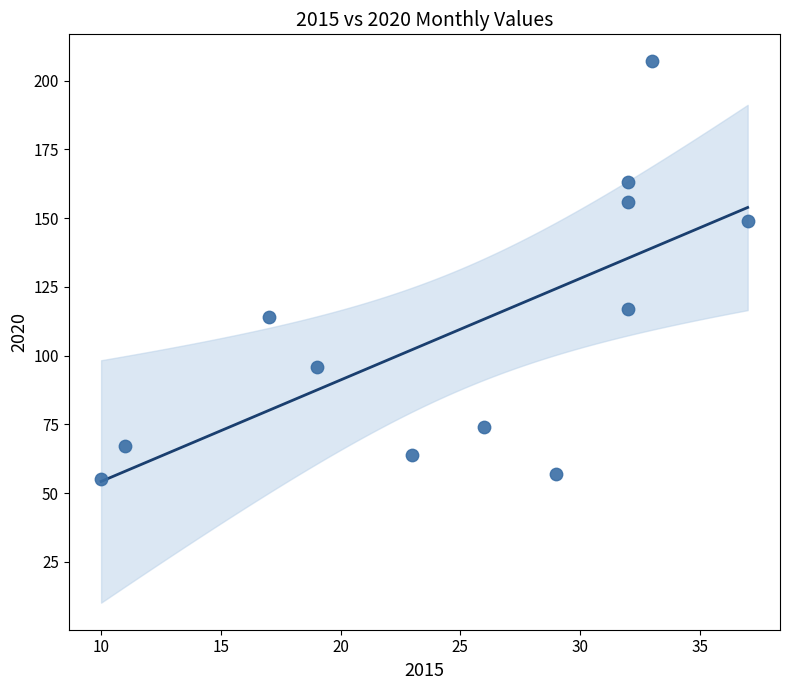

What Y value in the scatter plot is closest to 131?

117